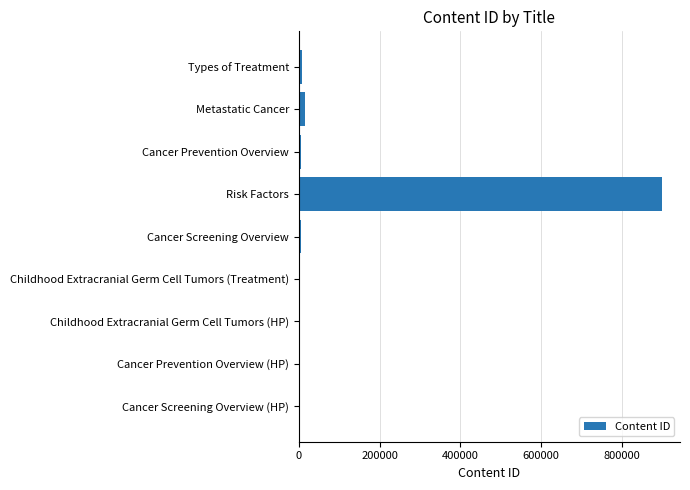

Between Risk Factors and Cancer Prevention Overview (HP), which is larger?

Risk Factors